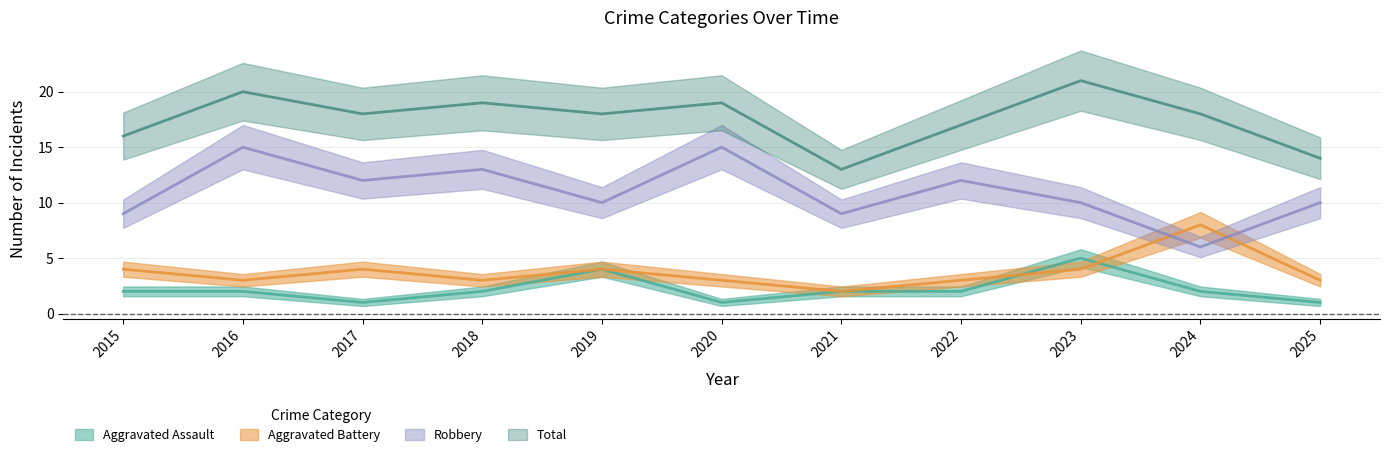

Is the value of Total at 2024 greater than the value of Aggravated Battery at 2016?

Yes